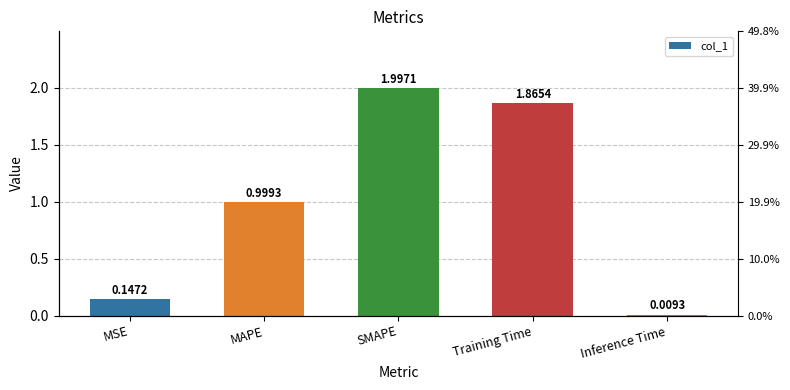

What is the difference between the maximum and minimum values?

2.0